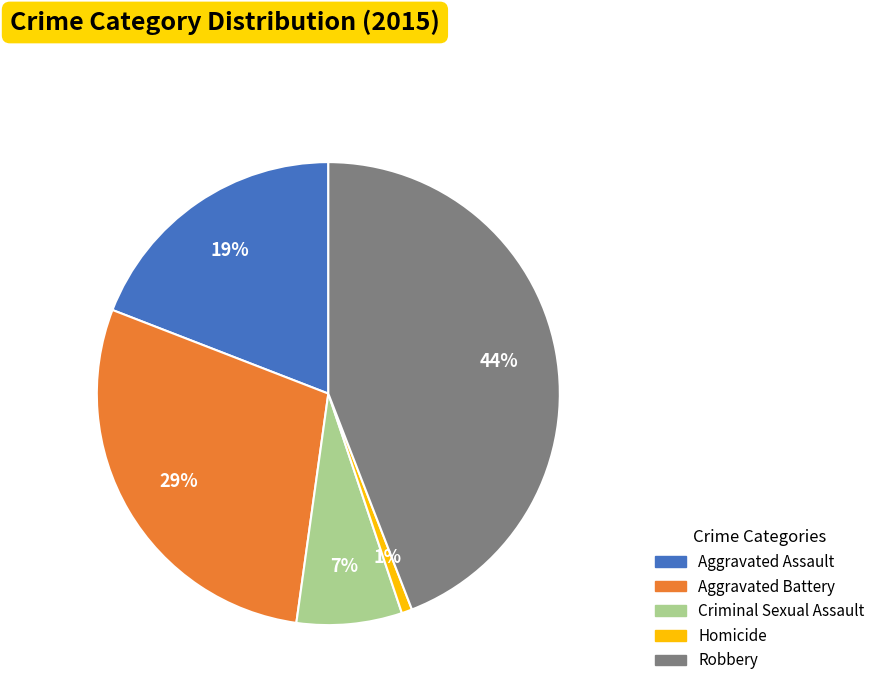

The Aggravated Assault slice represents 13% of the pie. True or false?

False